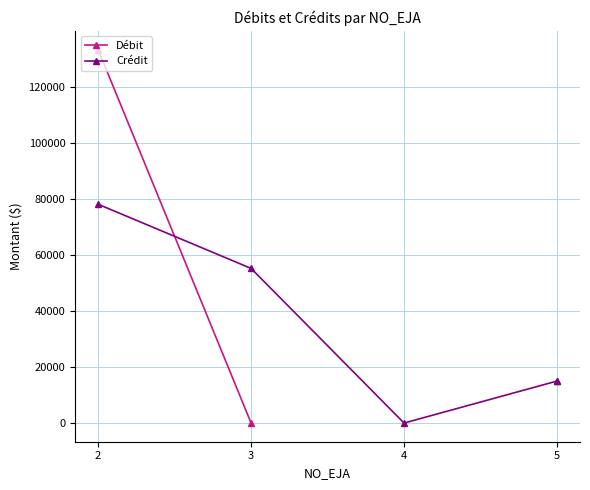

After their last crossing, which series has the higher values: Crédit or Débit?

Crédit